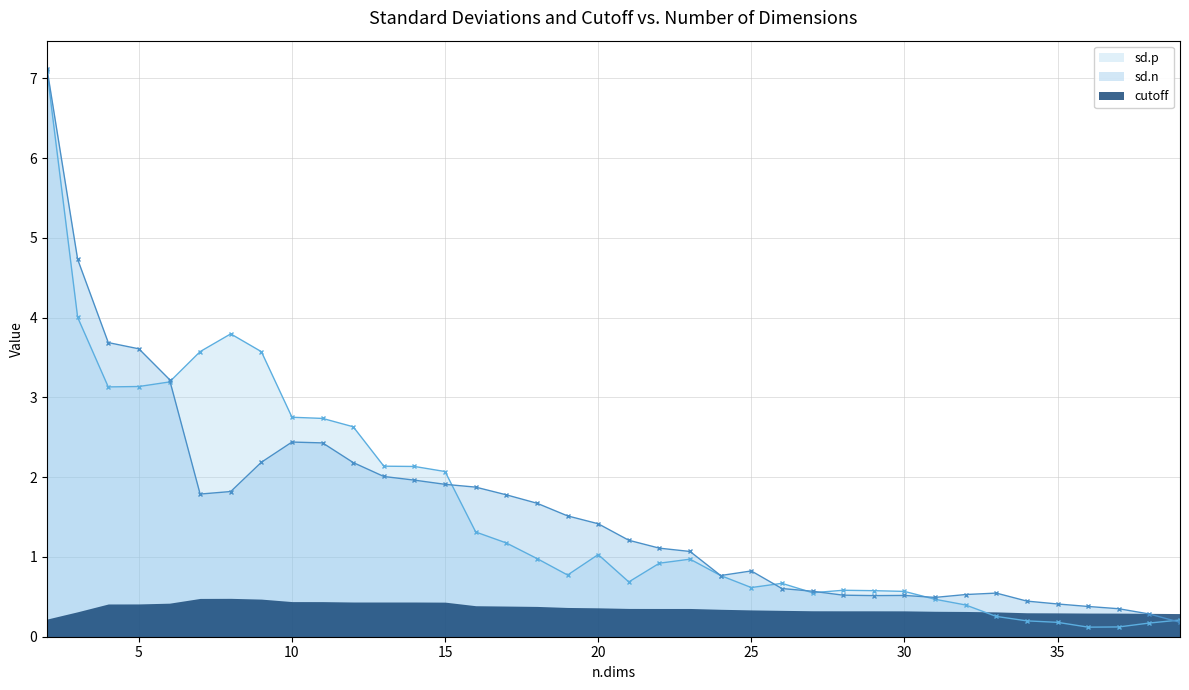

What value does the sd.p series have at 12?

2.6